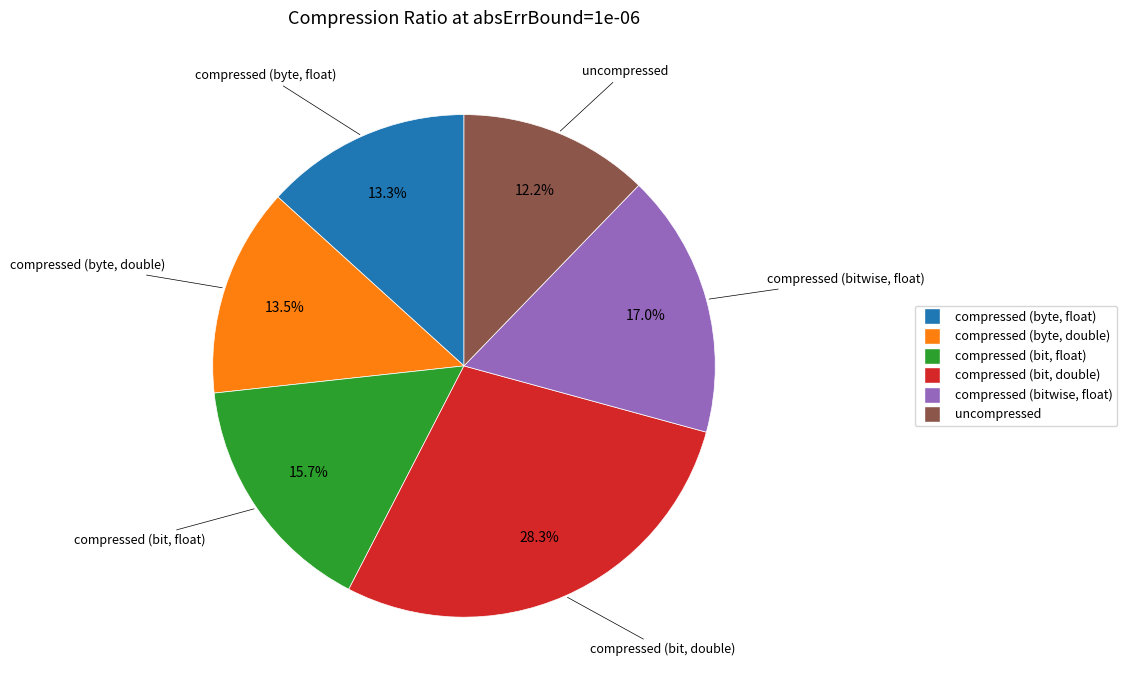

What percentage is NOT represented by uncompressed?

87.8%